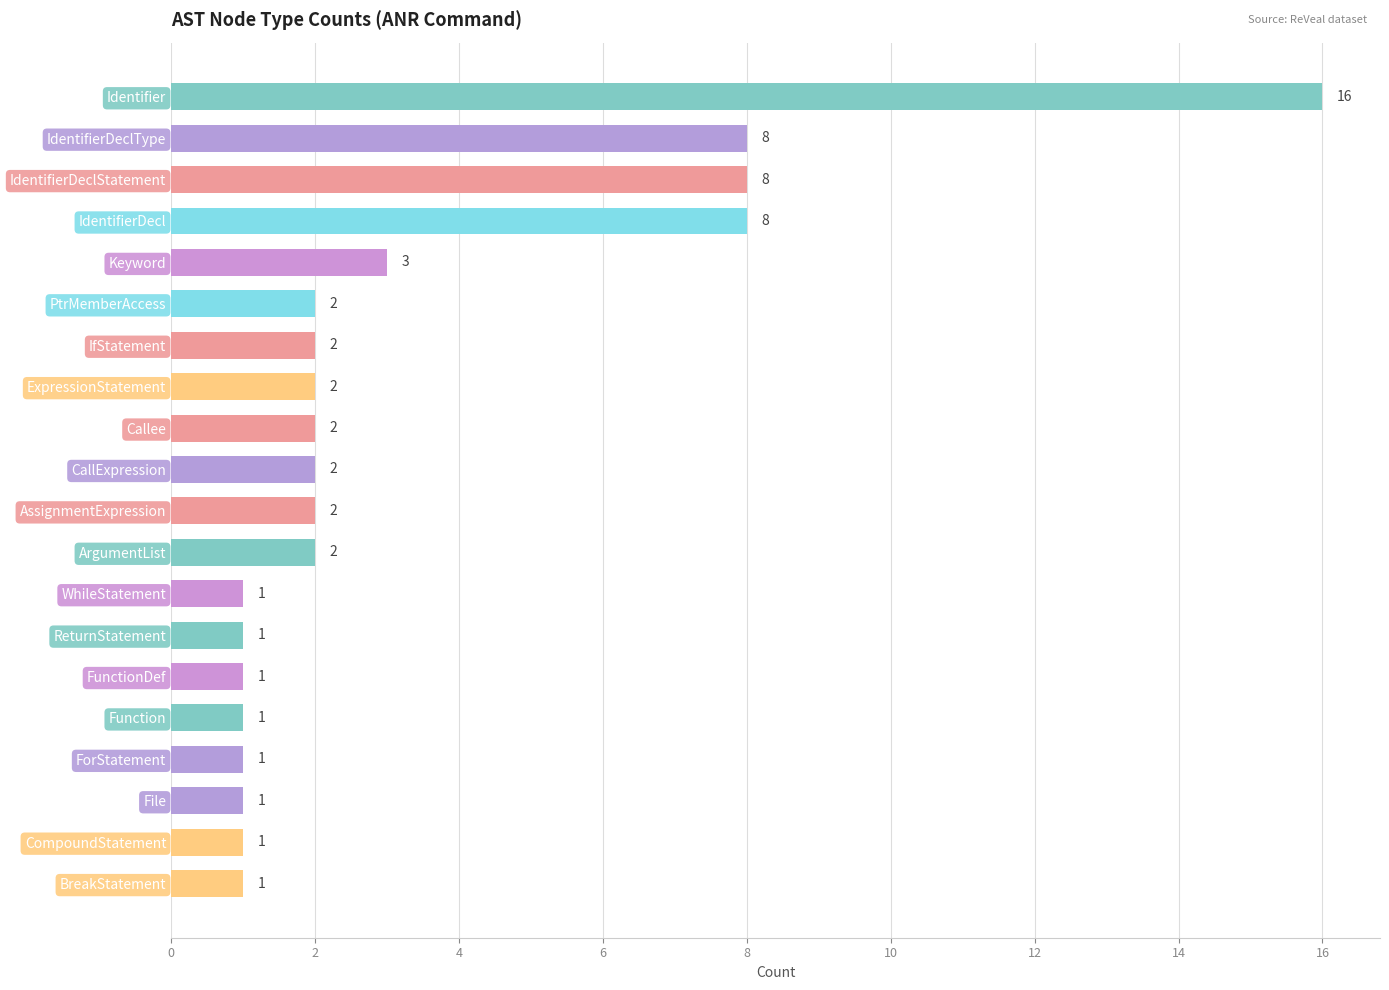

What is the maximum value shown in the chart?

16